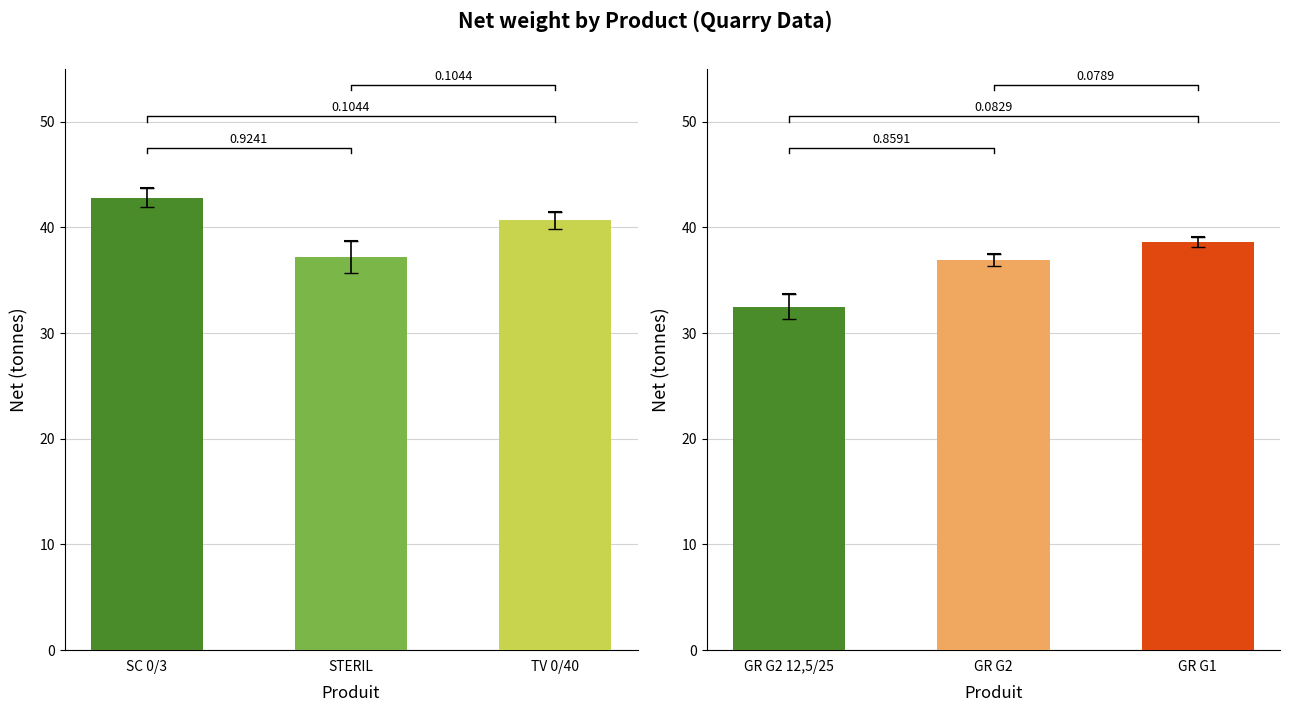

What position from the left is GR G2 12,5/25?

1